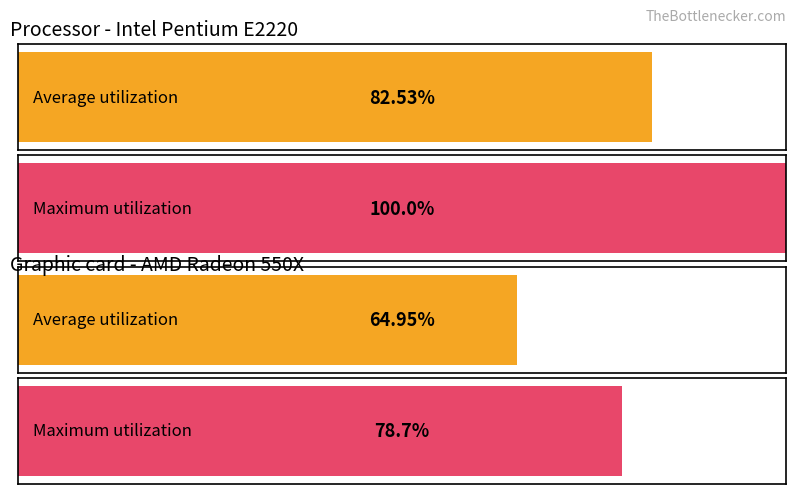

What are all the series names shown in the legend?

Average utilization, Maximum utilization